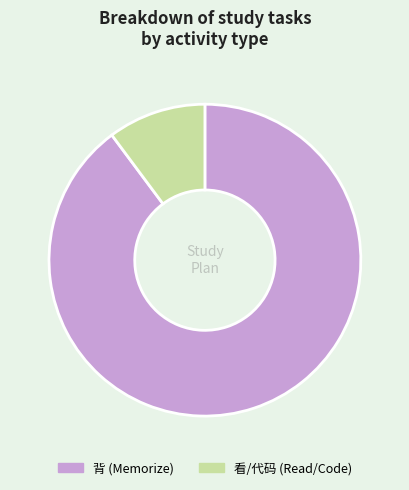

Rank the categories by value from lowest to highest.

看/代码 (Read/Code), 背 (Memorize)